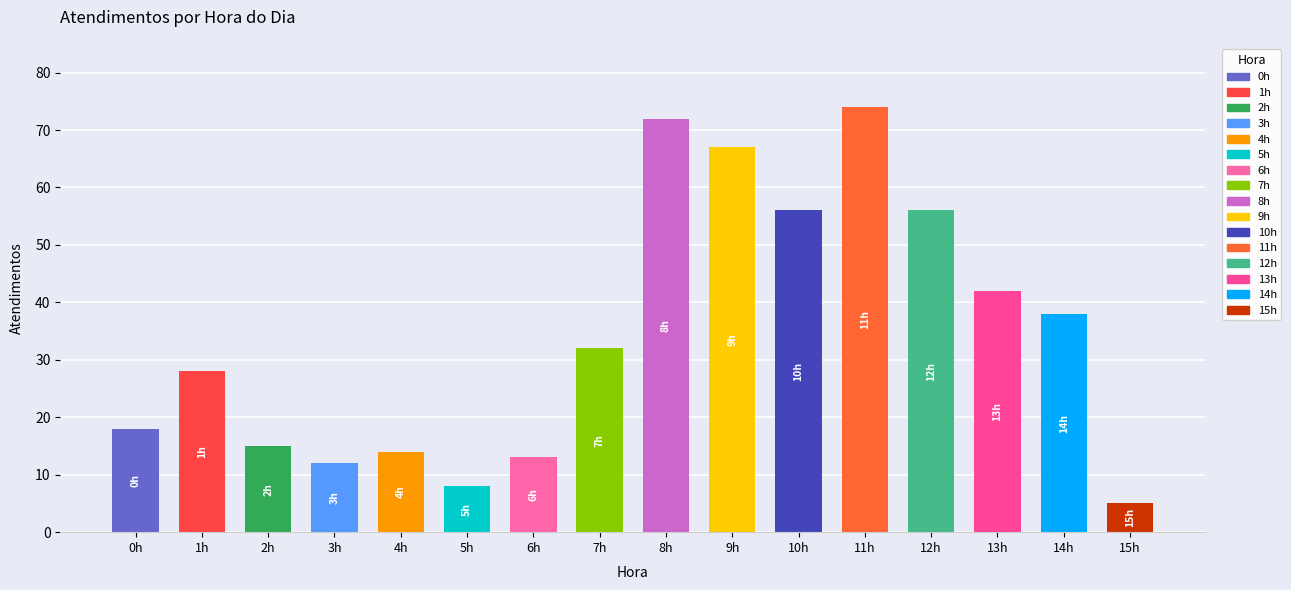

How many data points are less than 32?

8